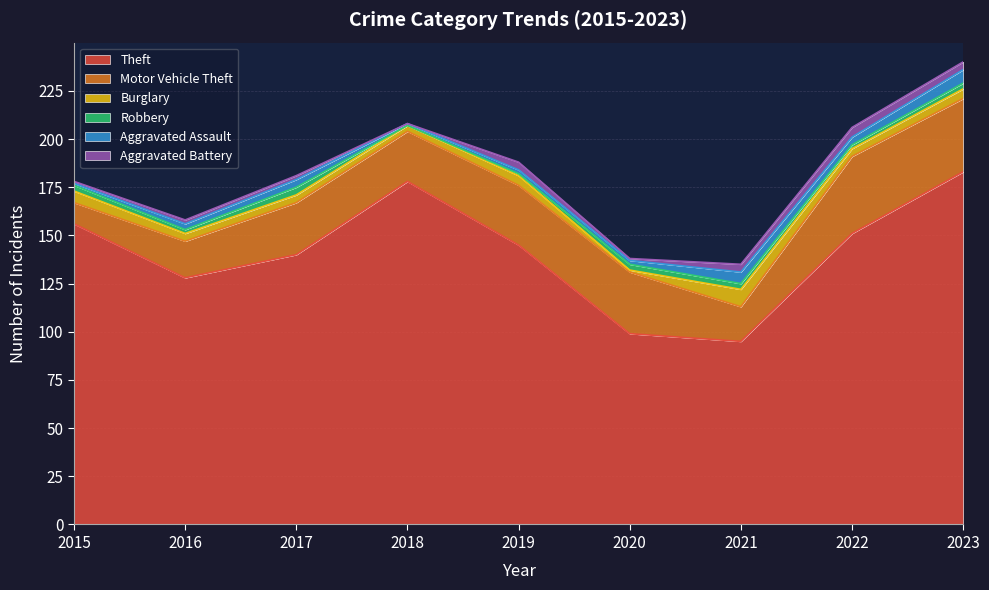

Reading left to right, extract all data points from this chart.

Theft: 2015=156	2016=128	2017=140	2018=178	2019=145	2020=99	2021=95	2022=151	2023=183
Motor Vehicle Theft: 2015=11	2016=19	2017=27	2018=26	2019=31	2020=32	2021=18	2022=40	2023=38
Burglary: 2015=6	2016=4	2017=4	2018=3	2019=5	2020=1	2021=9	2022=4	2023=5
Robbery: 2015=3	2016=2	2017=4	2018=0	2019=1	2020=3	2021=3	2022=2	2023=3
Aggravated Assault: 2015=1	2016=3	2017=4	2018=1	2019=2	2020=2	2021=6	2022=4	2023=7
Aggravated Battery: 2015=1	2016=2	2017=2	2018=0	2019=4	2020=1	2021=4	2022=5	2023=4